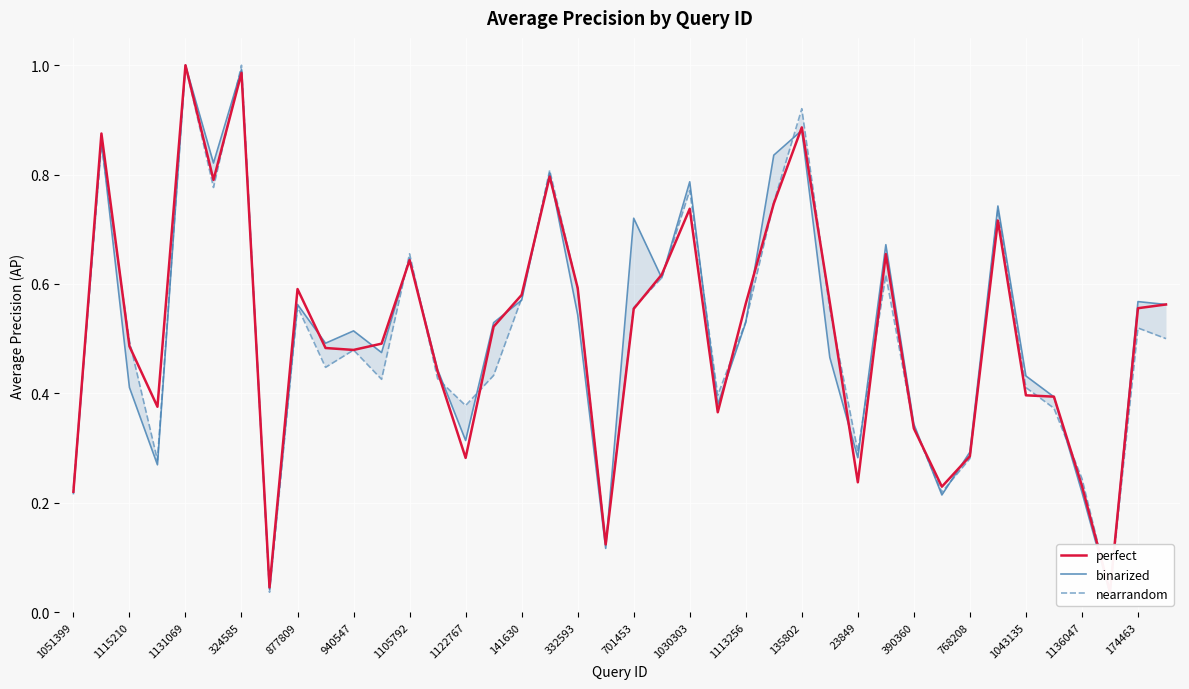

What are all the series names shown in the legend?

perfect, binarized, nearrandom